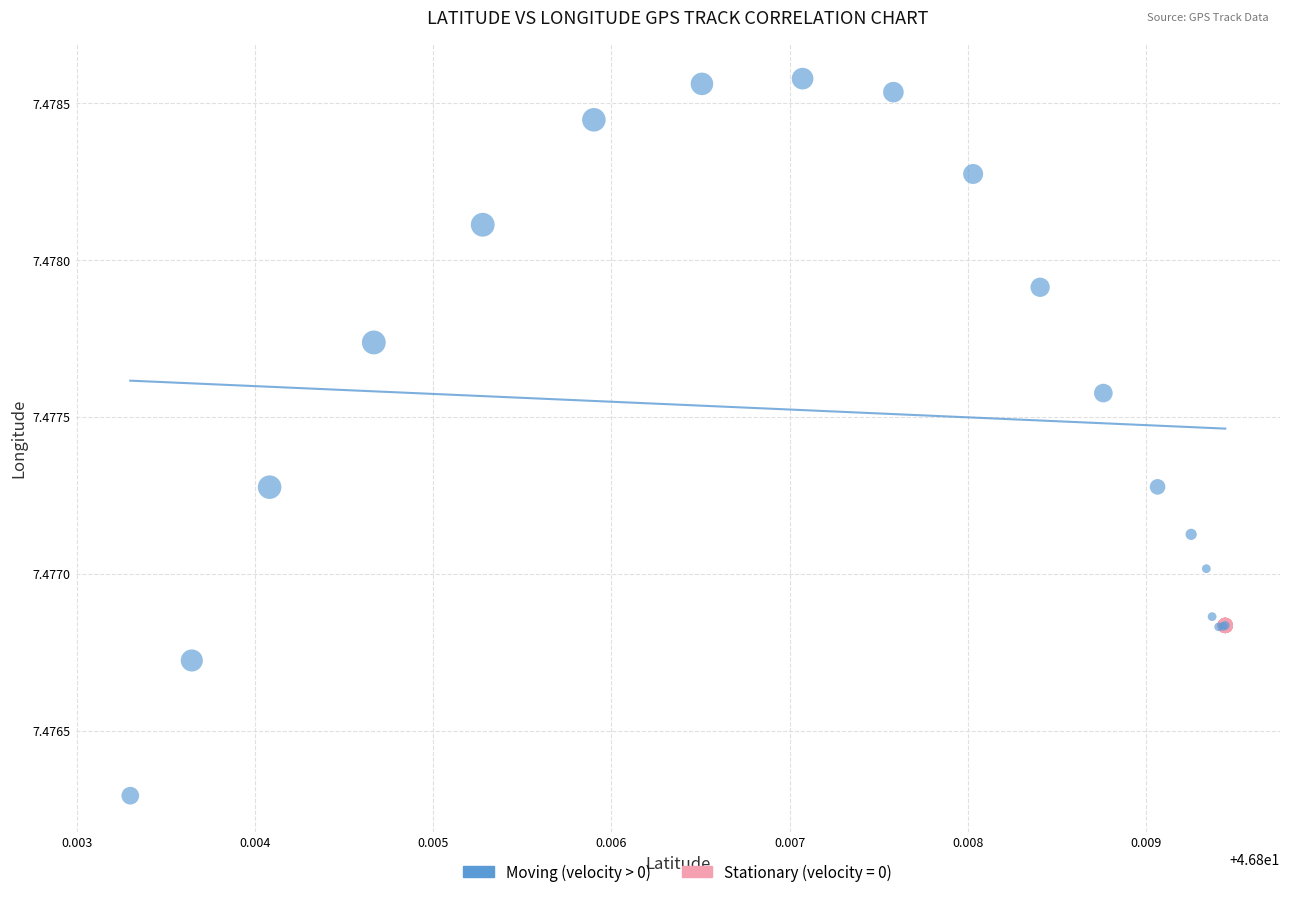

Which series reaches the minimum Y coordinate?

Moving (velocity > 0)